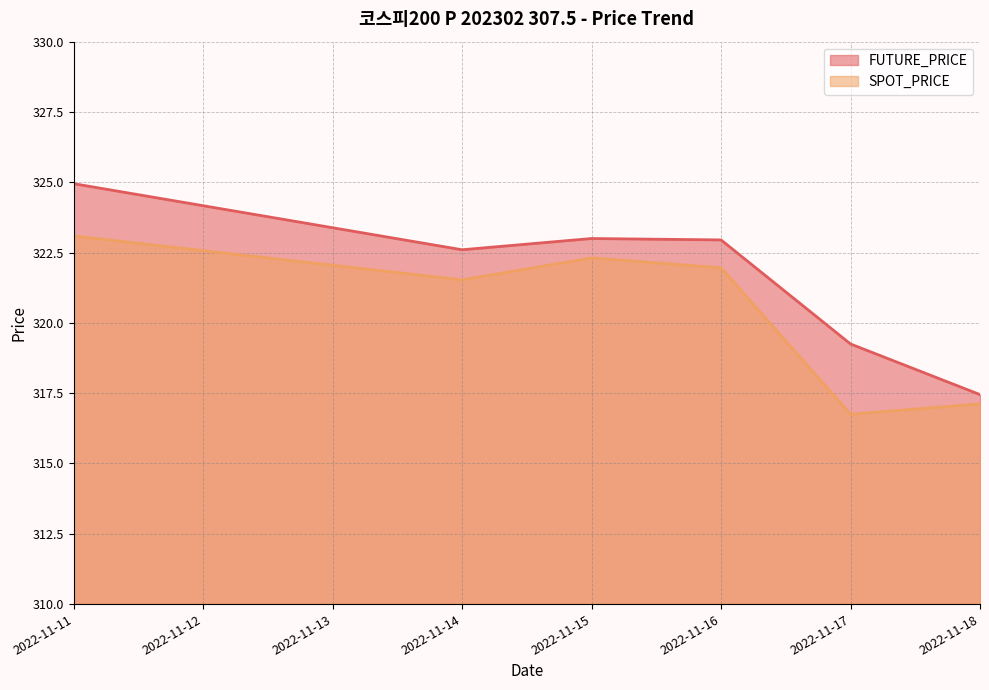

List the labels in order of SPOT_PRICE value, smallest first.

2022-11-17, 2022-11-18, 2022-11-14, 2022-11-16, 2022-11-15, 2022-11-11